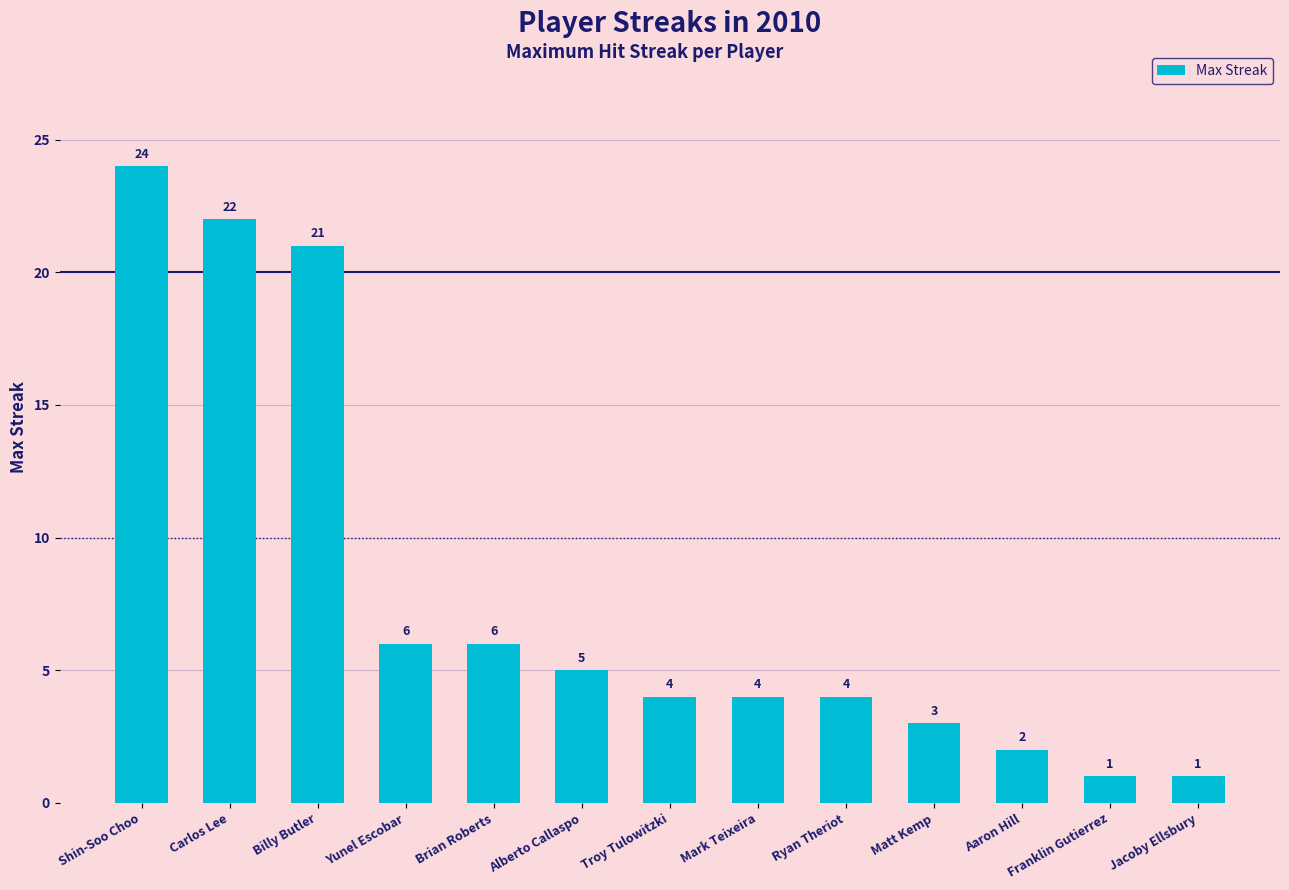

The value at Mark Teixeira is 7. True or false?

False